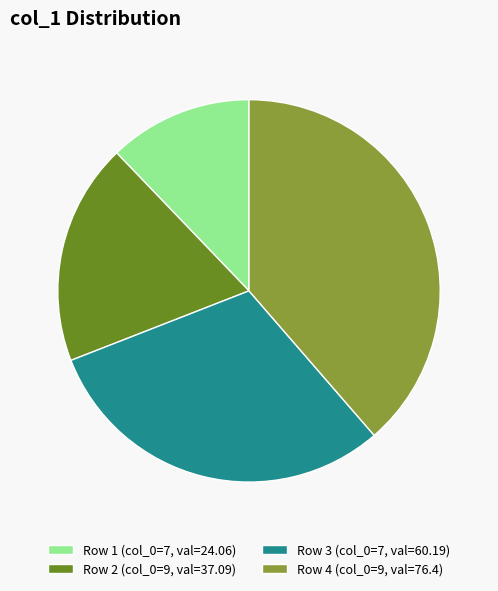

Is the sum of Row 3 (col_0=7, val=60.19) and Row 2 (col_0=9, val=37.09) greater than half?

No